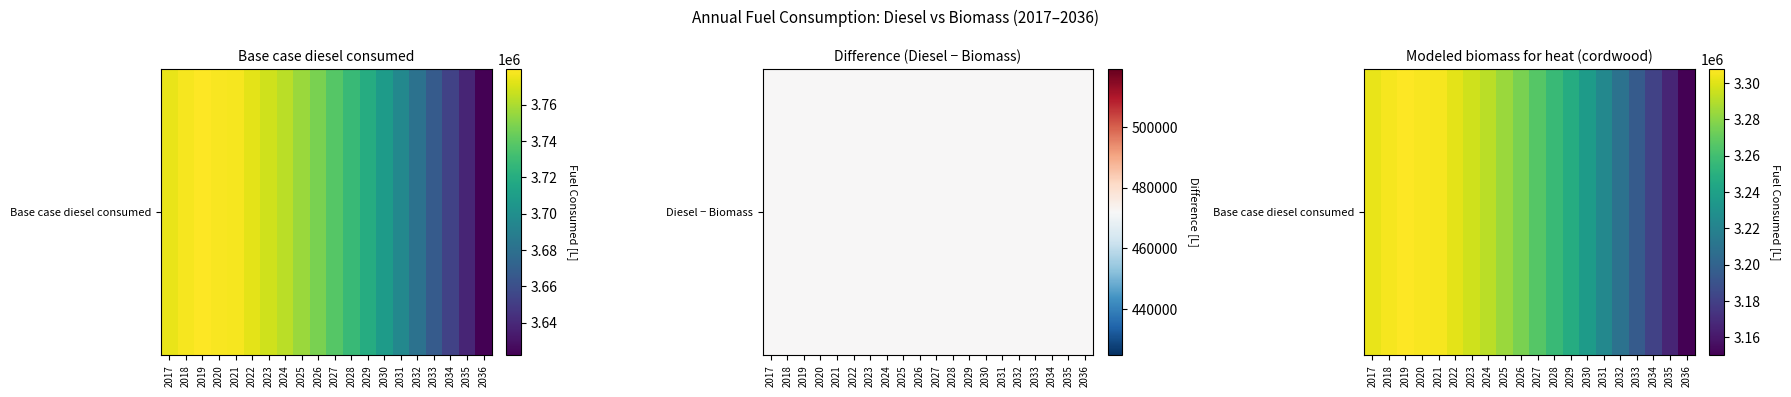

At which label does the data first exceed 3275725?

2017